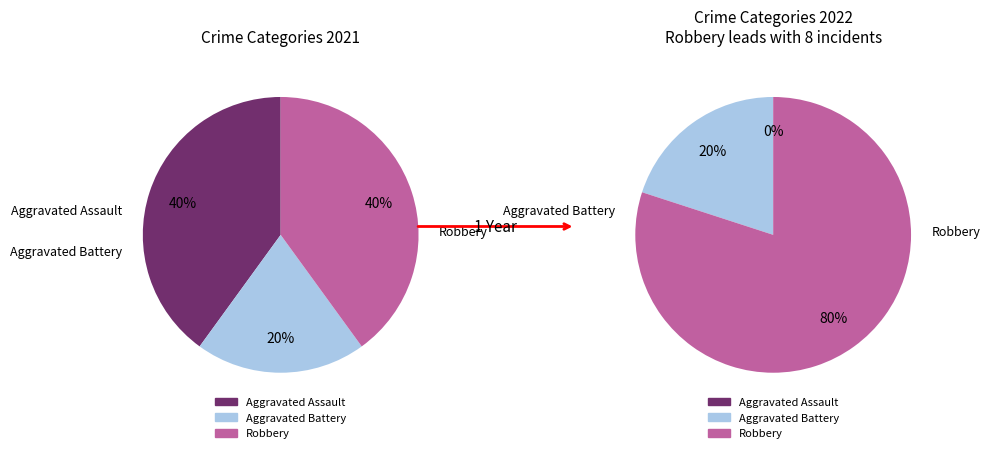

Is it true that Robbery is 40% of the pie?

True